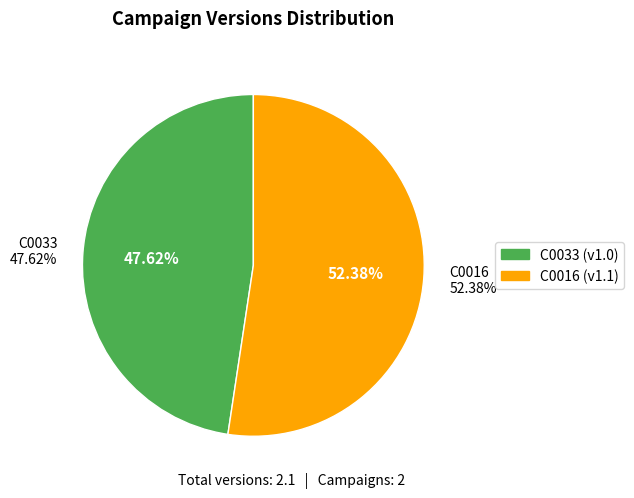

To the nearest percent, what percentage of the pie is C0016?

52%